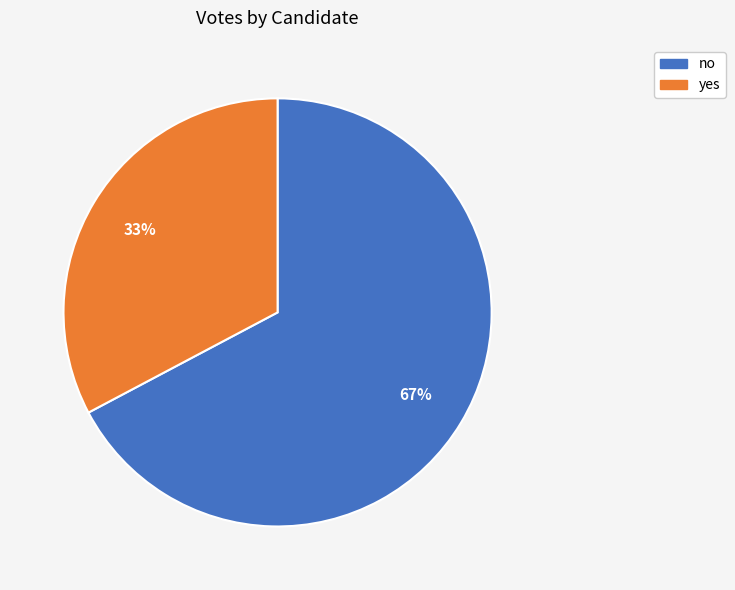

Is yes the majority of the pie?

No